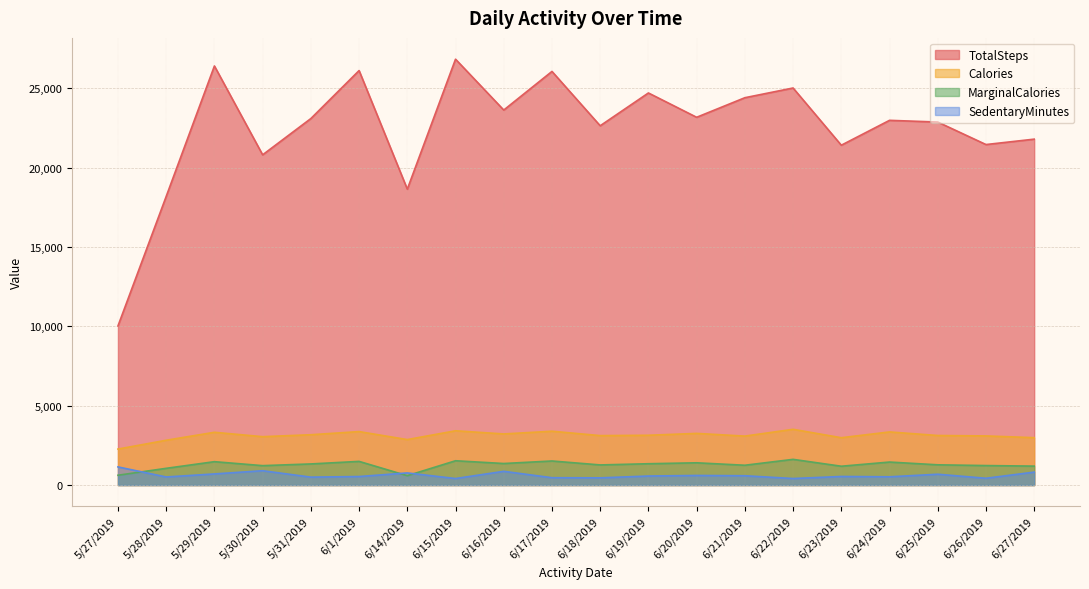

The value of SedentaryMinutes at 6/25/2019 is 682. True or false?

True